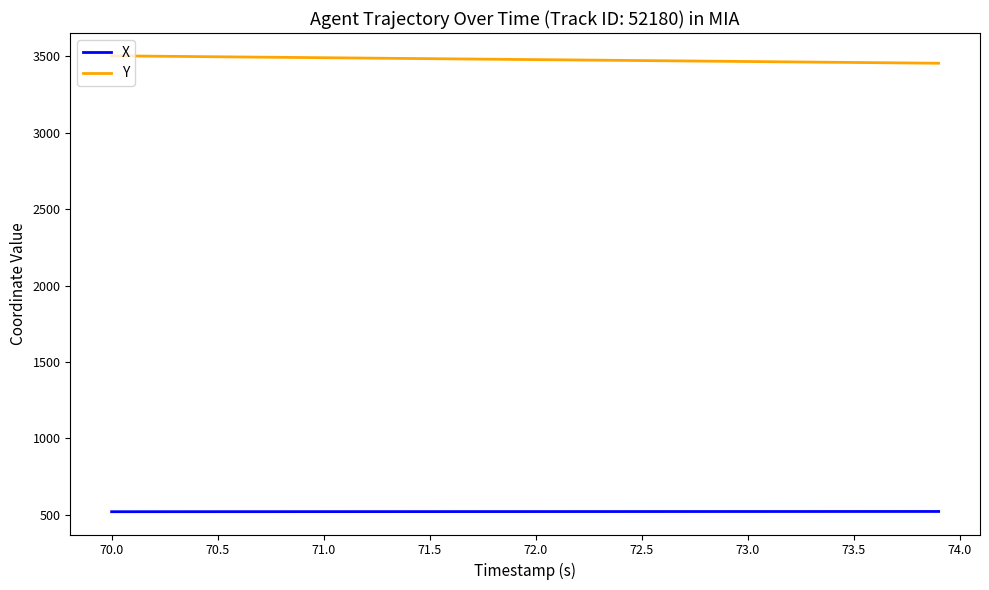

Rank the series by their average value, from highest to lowest.

Y, X